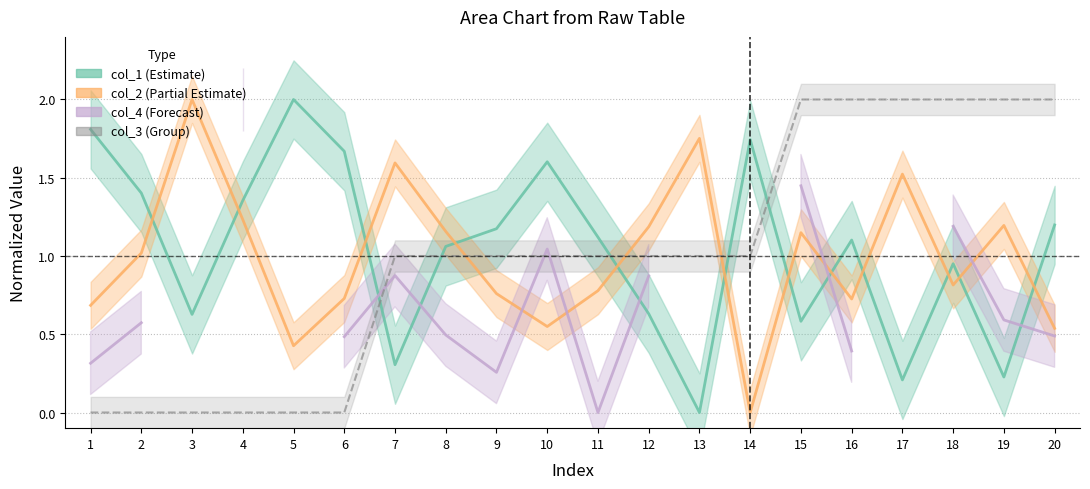

After their last crossing, which series has the higher values: col_4 (Forecast) or col_2 (Partial Estimate)?

col_2 (Partial Estimate)